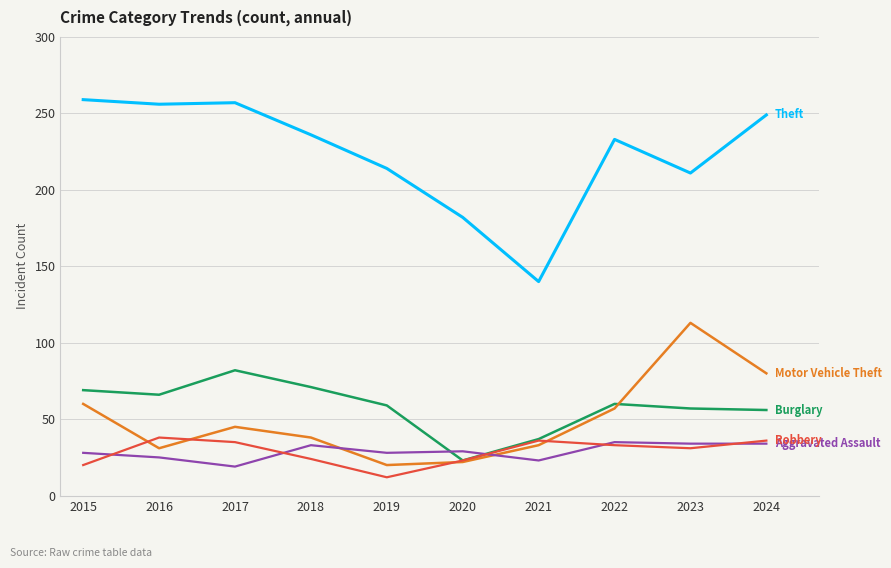

What is the spread (max minus min) of values at 2023?

180